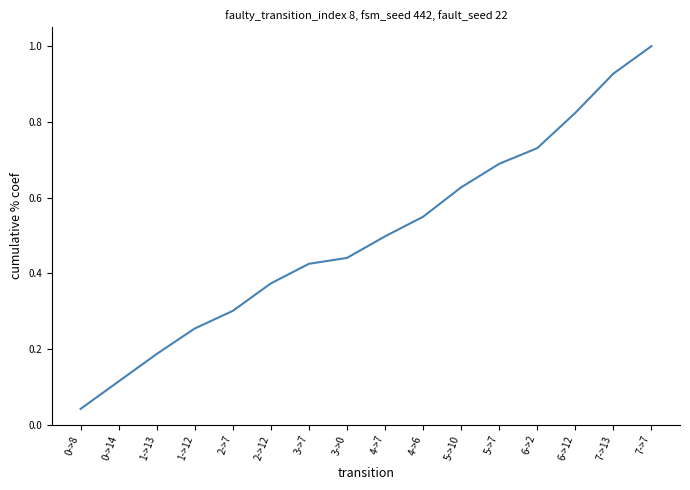

The value at 4->7 is 0.7. True or false?

False